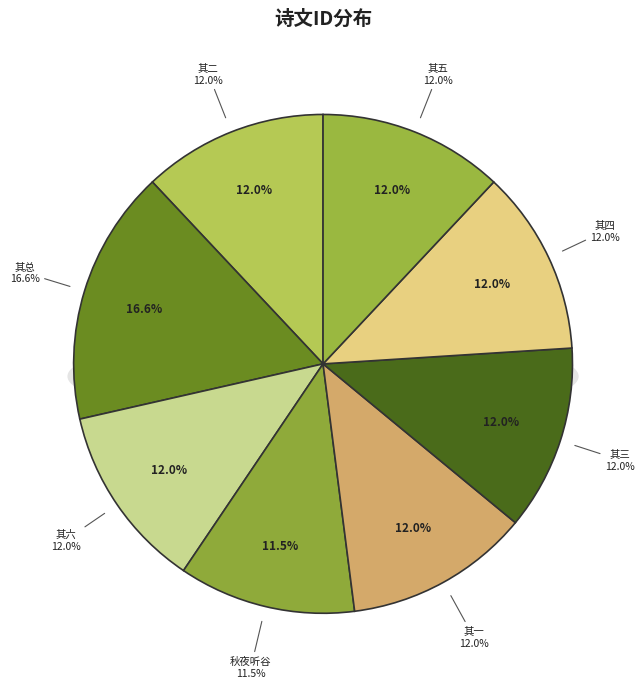

How many segments does this pie chart have?

8